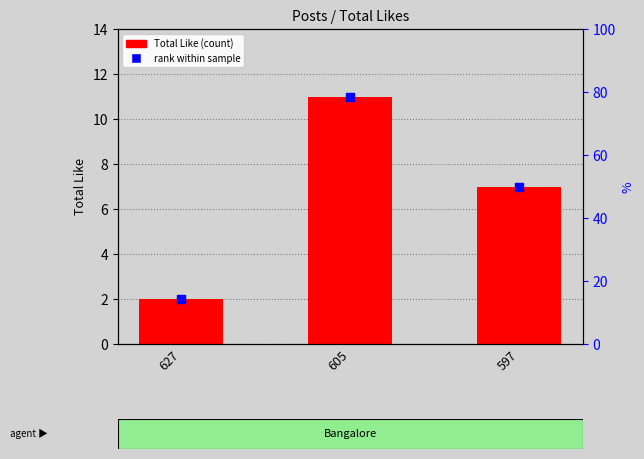

Is the value of Total Like at 605 greater than the value of rank within sample at 605?

No